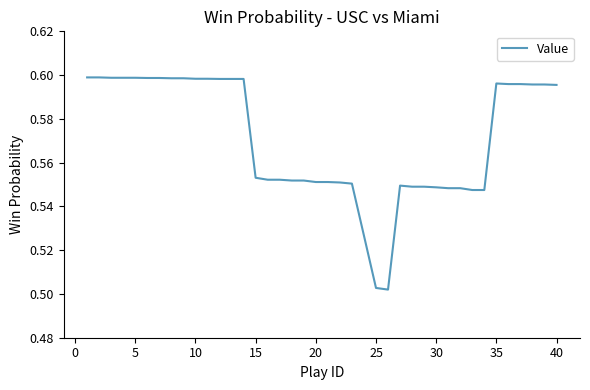

Is this an area chart (filled region under the line)?

No